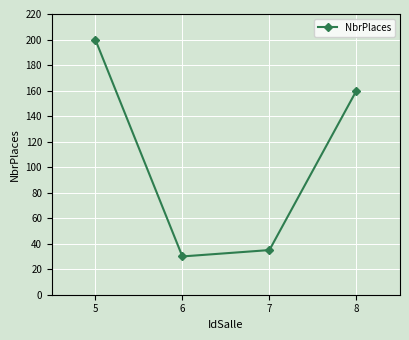

Where is the first local minimum?

6